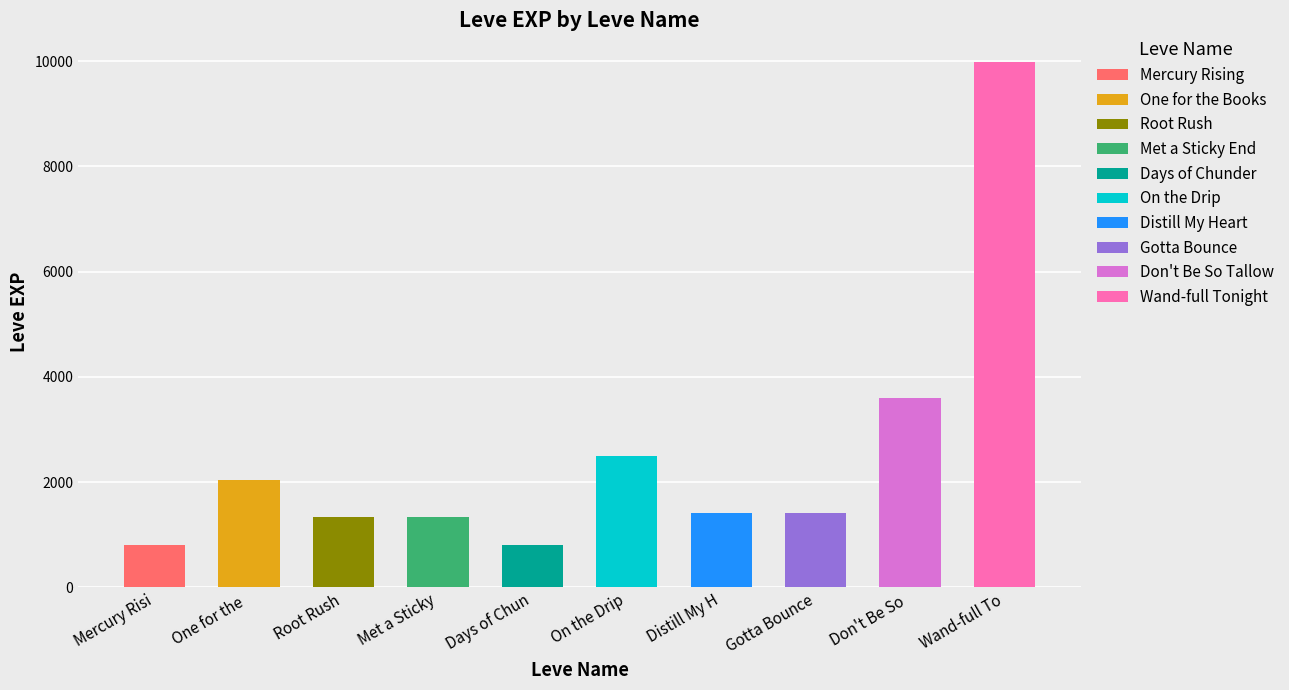

At which label is the value closest to 5395?

Don't Be So Tallow